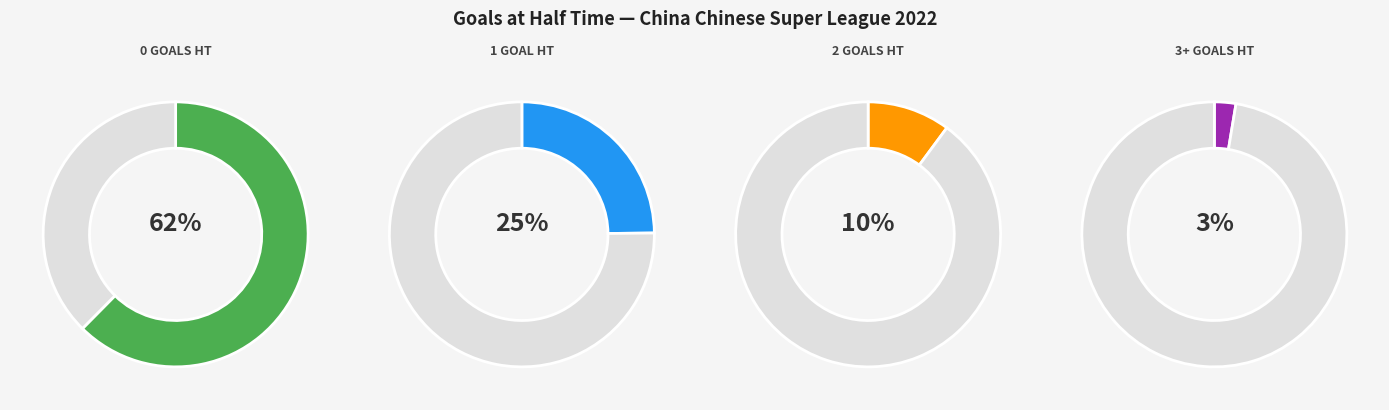

Do 3+ and 2 together represent more than half of the pie?

No